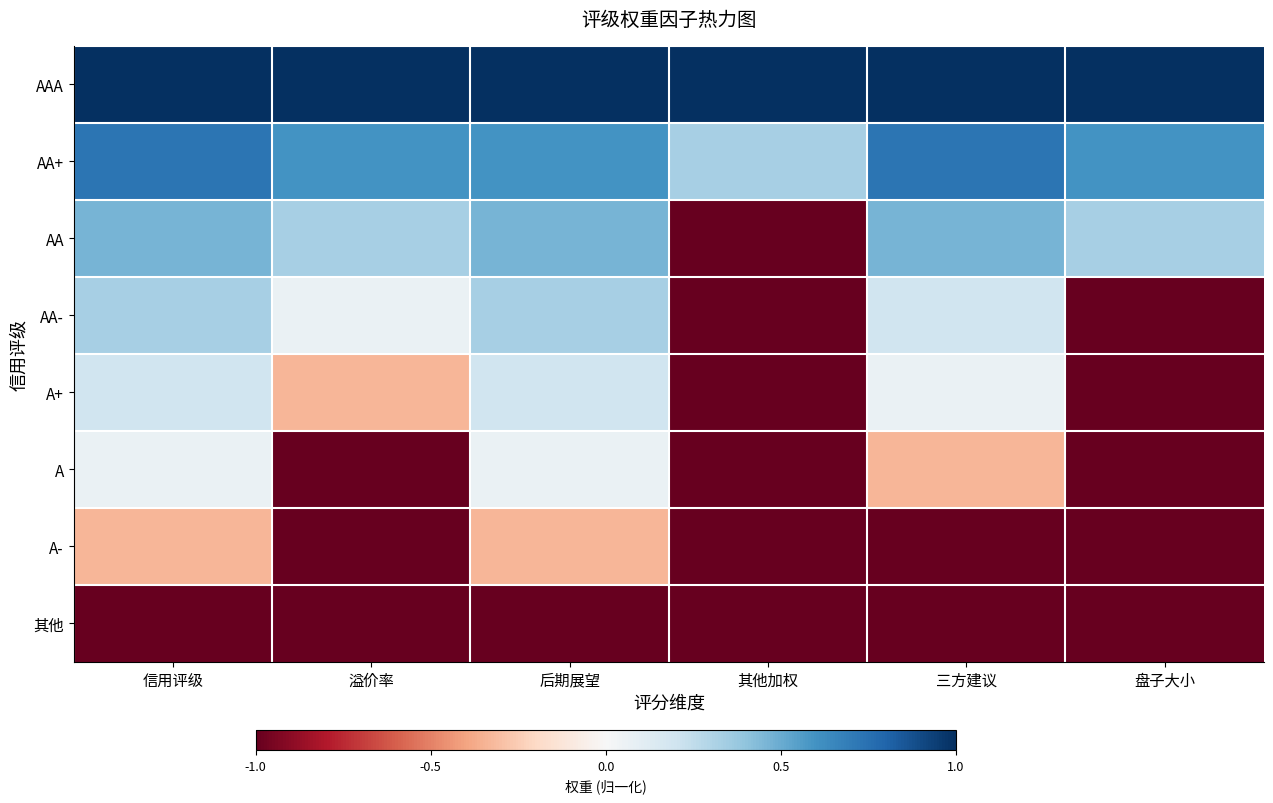

At which category does the chart reach its minimum across all series?

其他加权